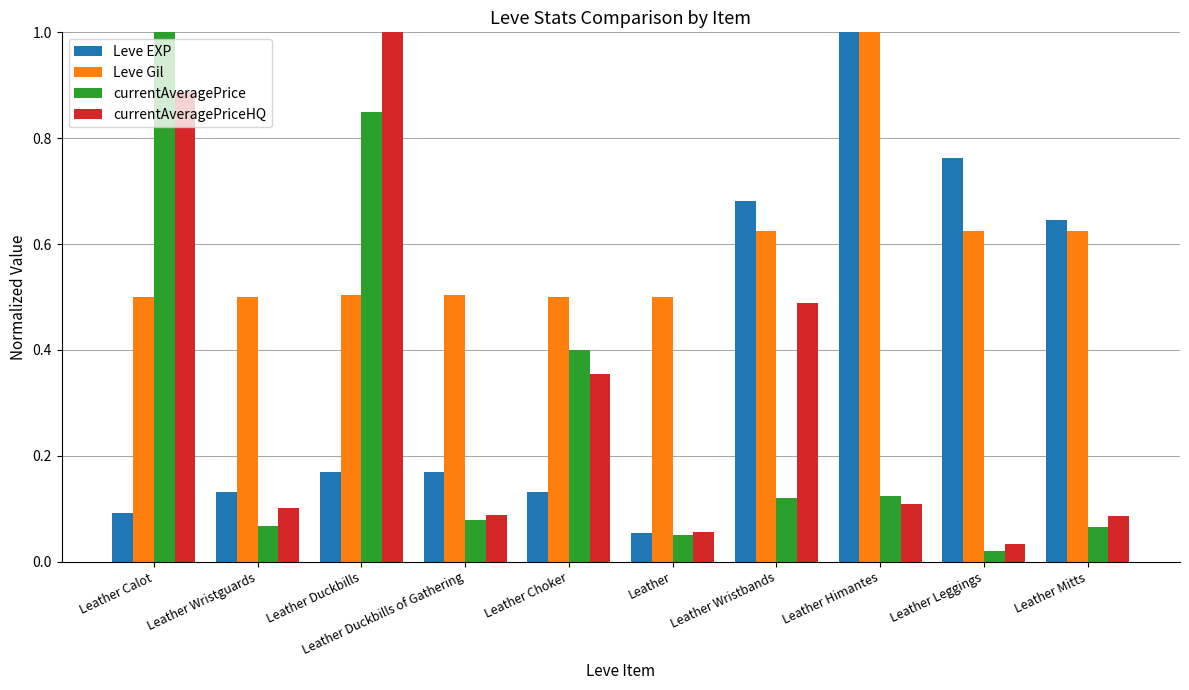

At which label does currentAveragePrice reach its minimum?

Leather Leggings